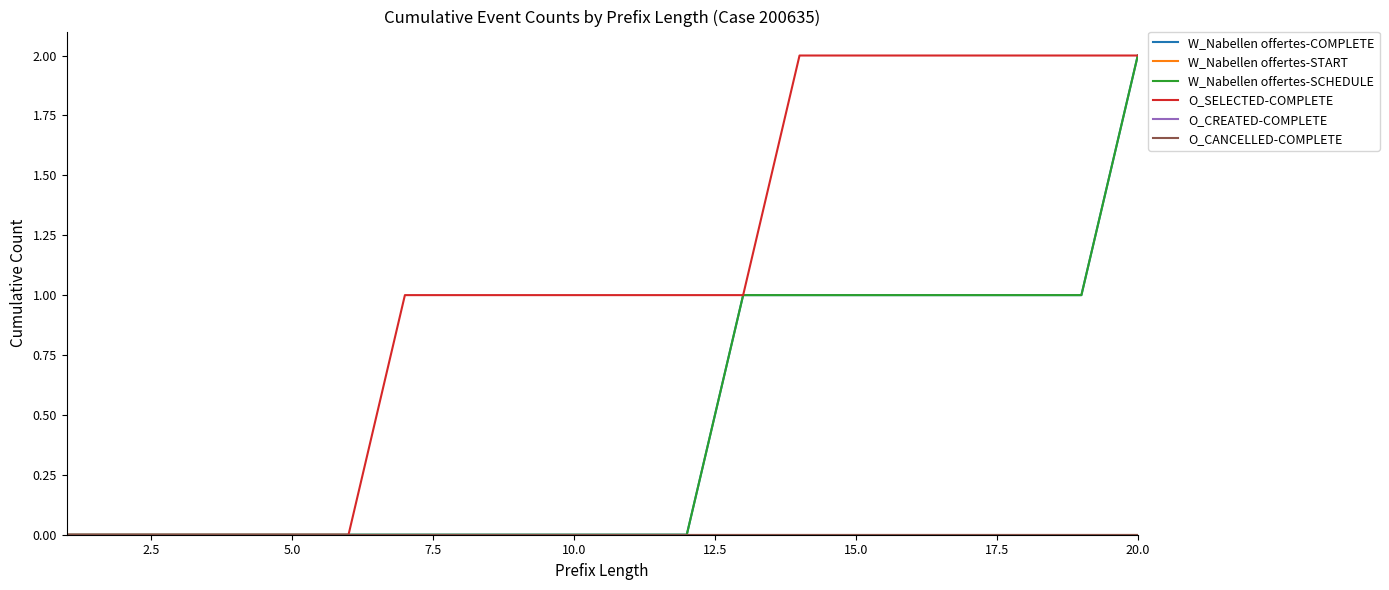

Which series has the largest range (max minus min)?

W_Nabellen offertes-COMPLETE